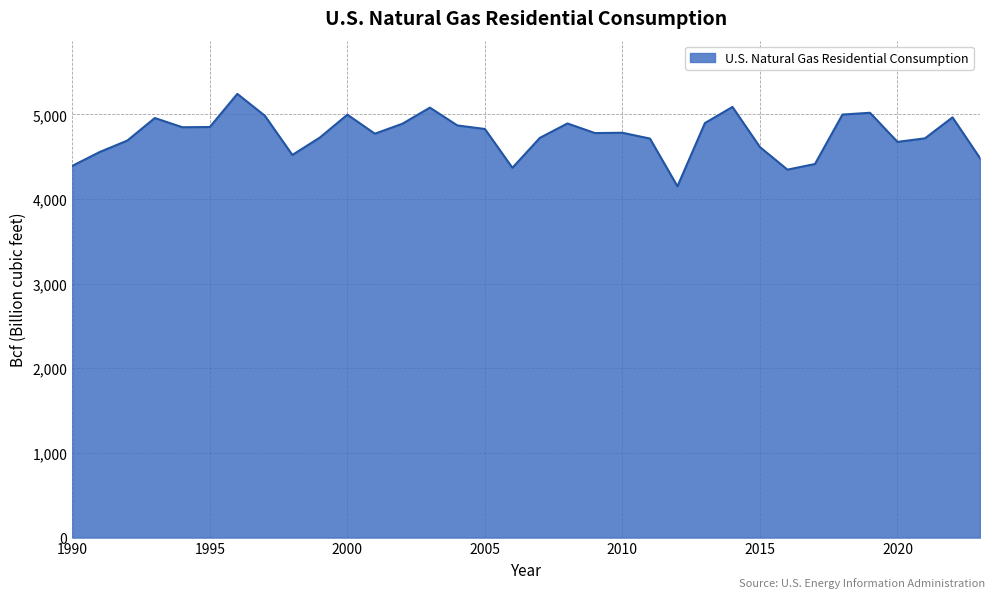

What is the difference between the maximum and minimum values?

1091.9